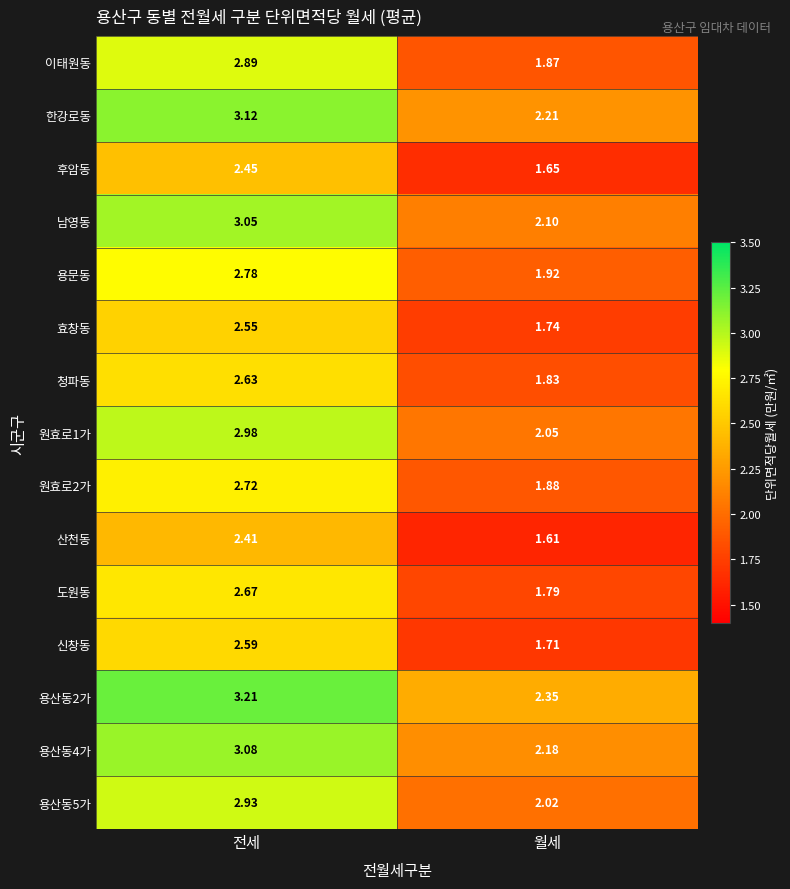

Which label corresponds to the largest value in the chart?

전세